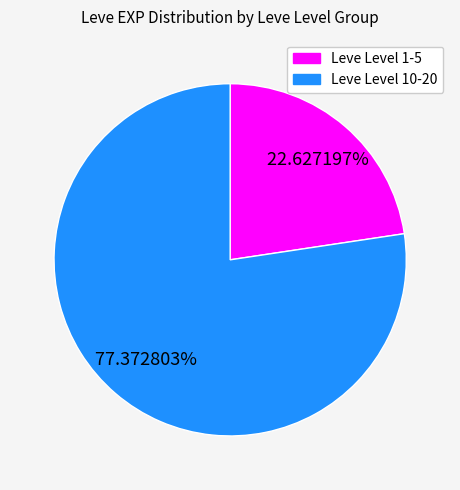

Is there any slice that represents more than half of the pie?

Yes